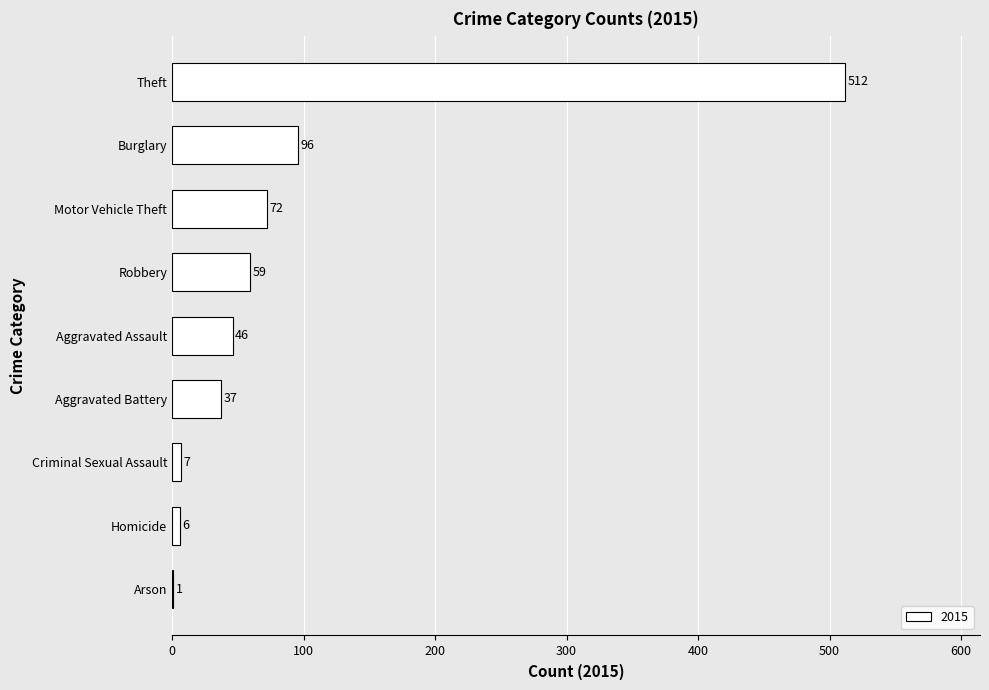

What is the change in value from Aggravated Battery to Arson?

-36